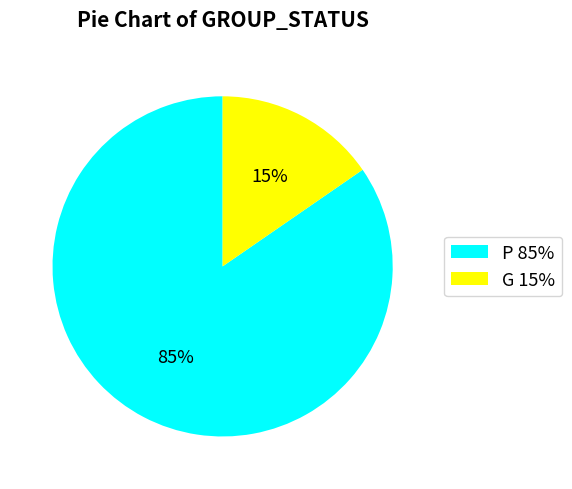

Count the number of slices in the pie.

2